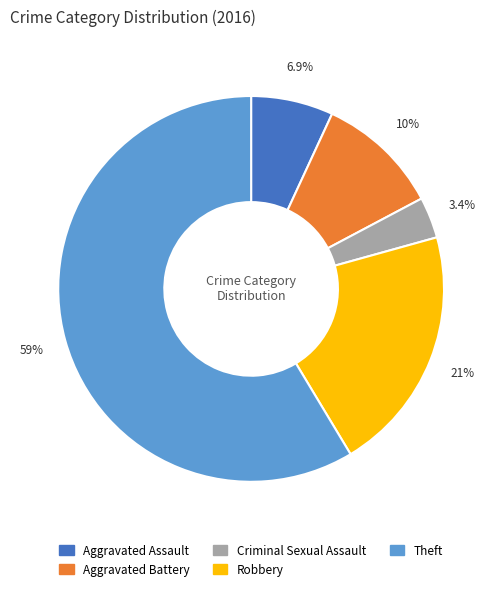

Combined, what portion of the pie is Theft and Aggravated Battery?

69.0%